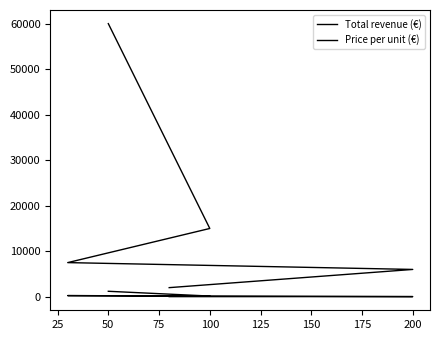

The value of Total revenue (€) at 50 is 60000. True or false?

True